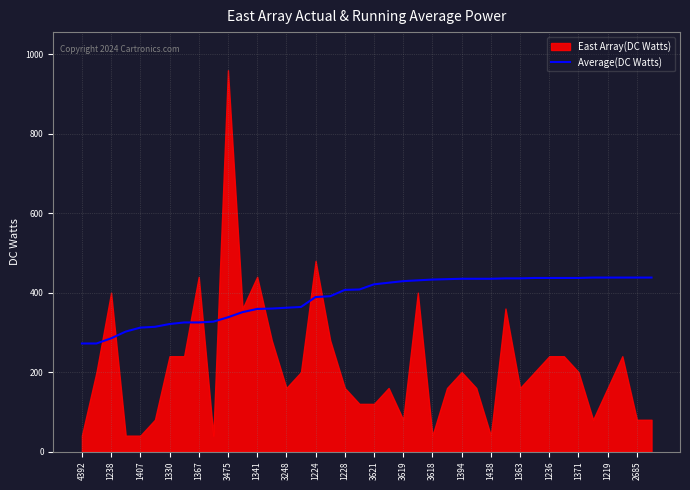

What is the sum of all values?

15472